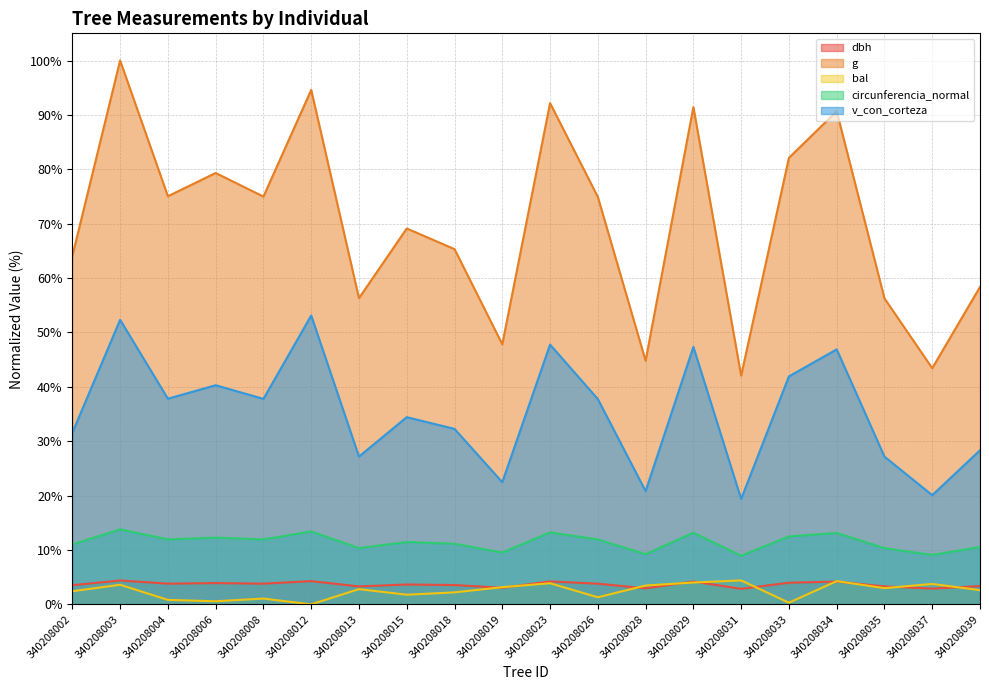

List the labels in order of g value, largest first.

340208003, 340208012, 340208023, 340208029, 340208034, 340208033, 340208006, 340208004, 340208008, 340208026, 340208015, 340208018, 340208002, 340208039, 340208013, 340208035, 340208019, 340208028, 340208037, 340208031